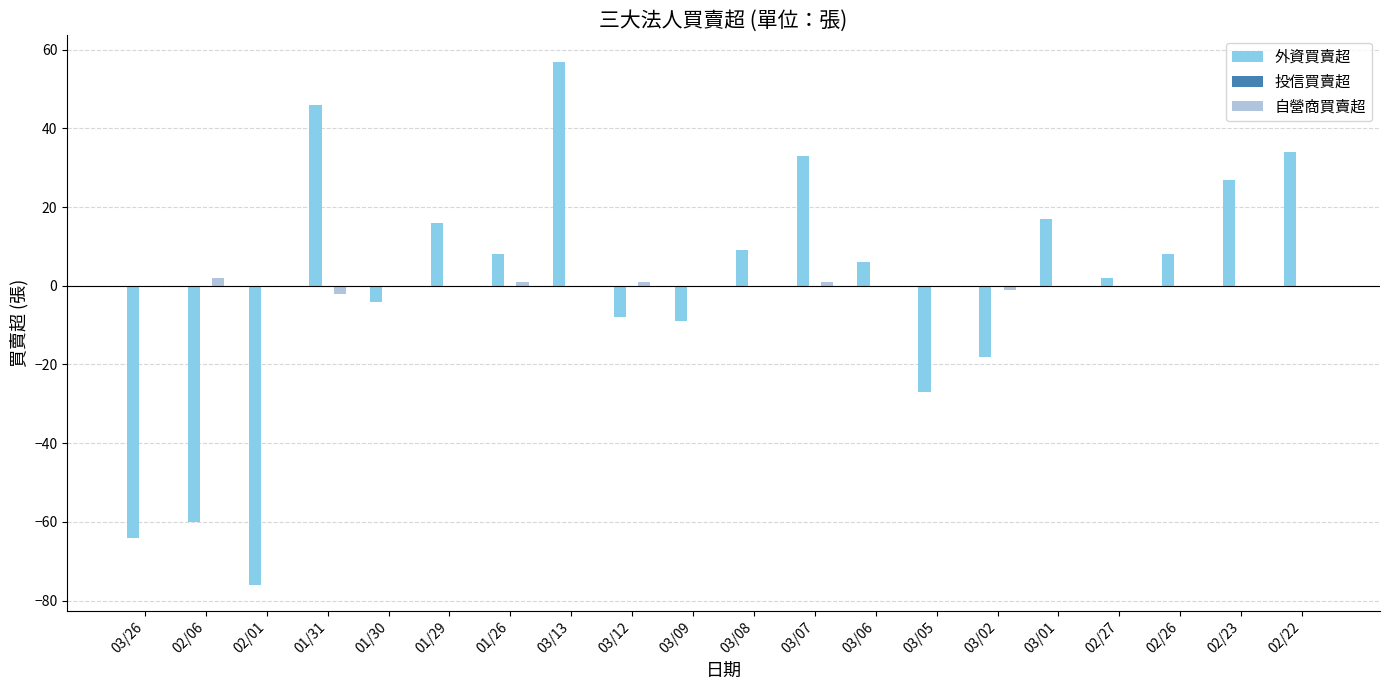

Are the bars grouped side by side (vs. stacked)?

Yes